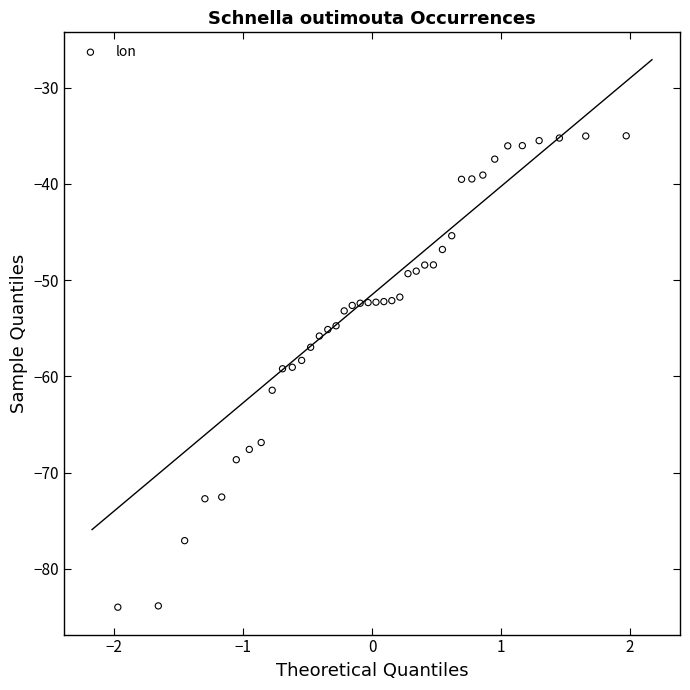

What is the range of Y values (max minus min)?

49.0